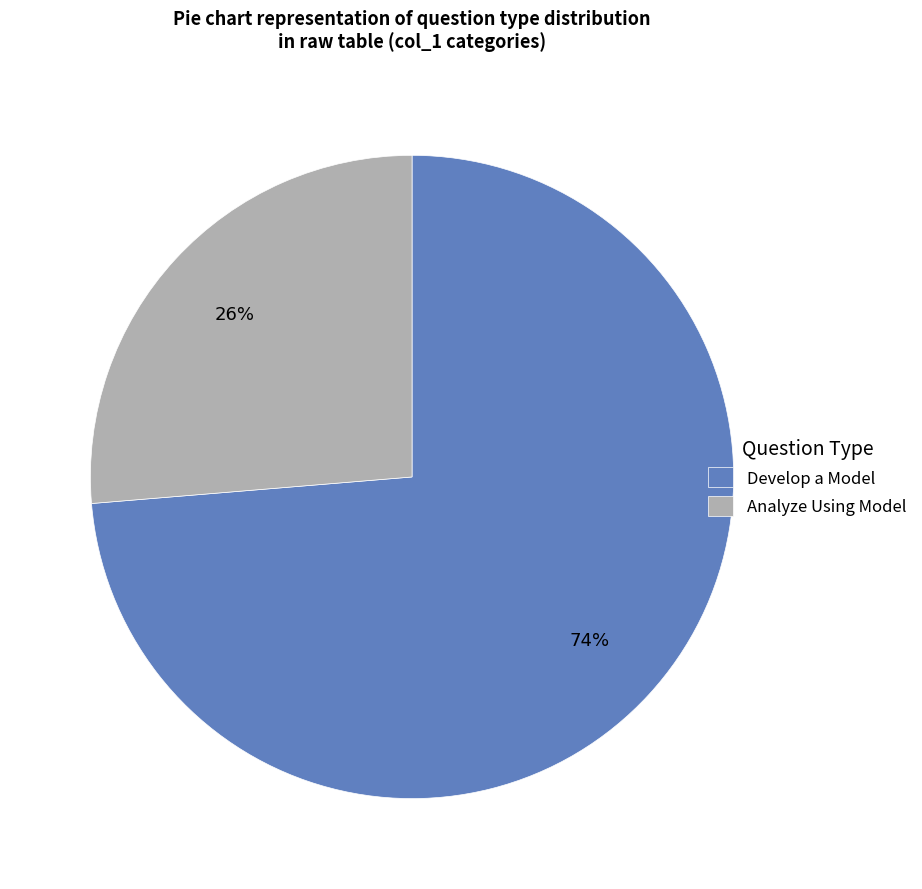

Rank the categories by value from highest to lowest.

Develop a Model, Analyze Using Model